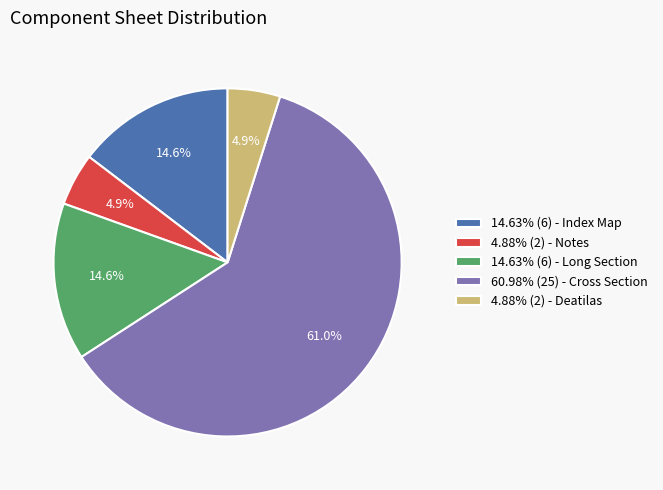

Do 4.88% (2) - Notes and 4.88% (2) - Deatilas together represent more than half of the pie?

No